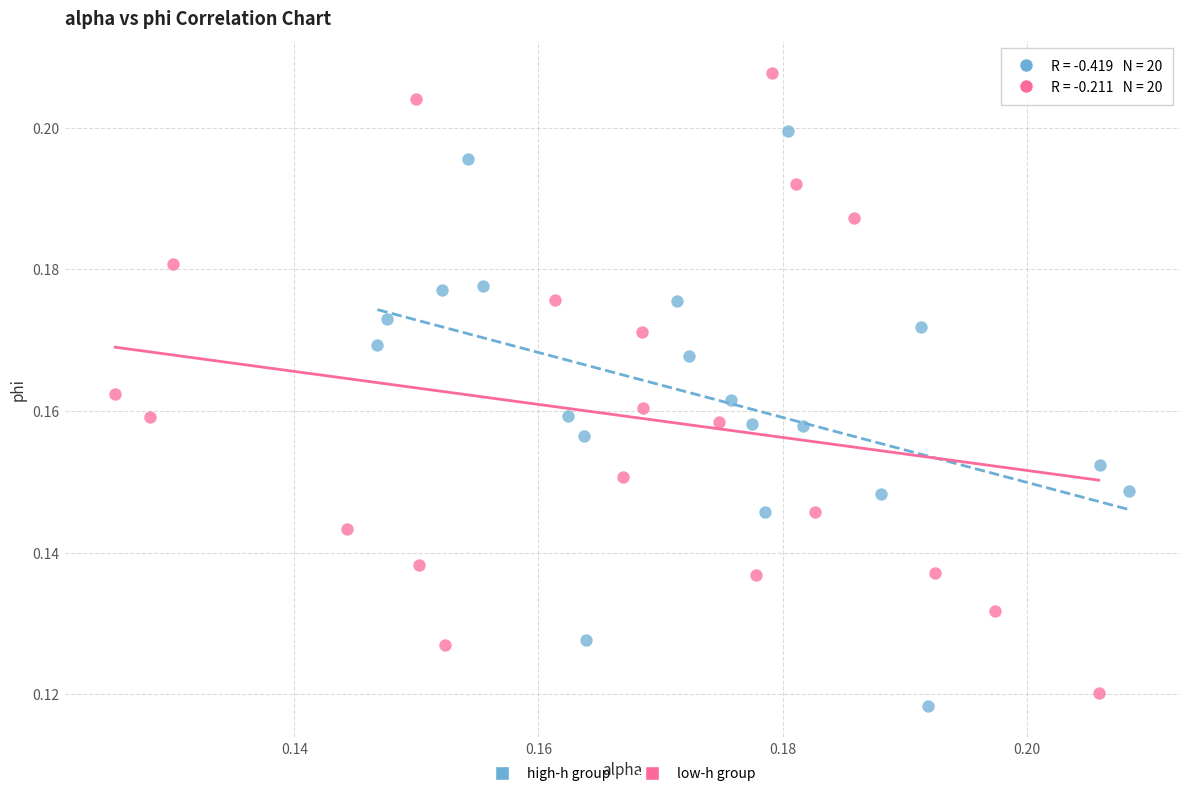

Which series reaches the maximum Y coordinate?

low-h group